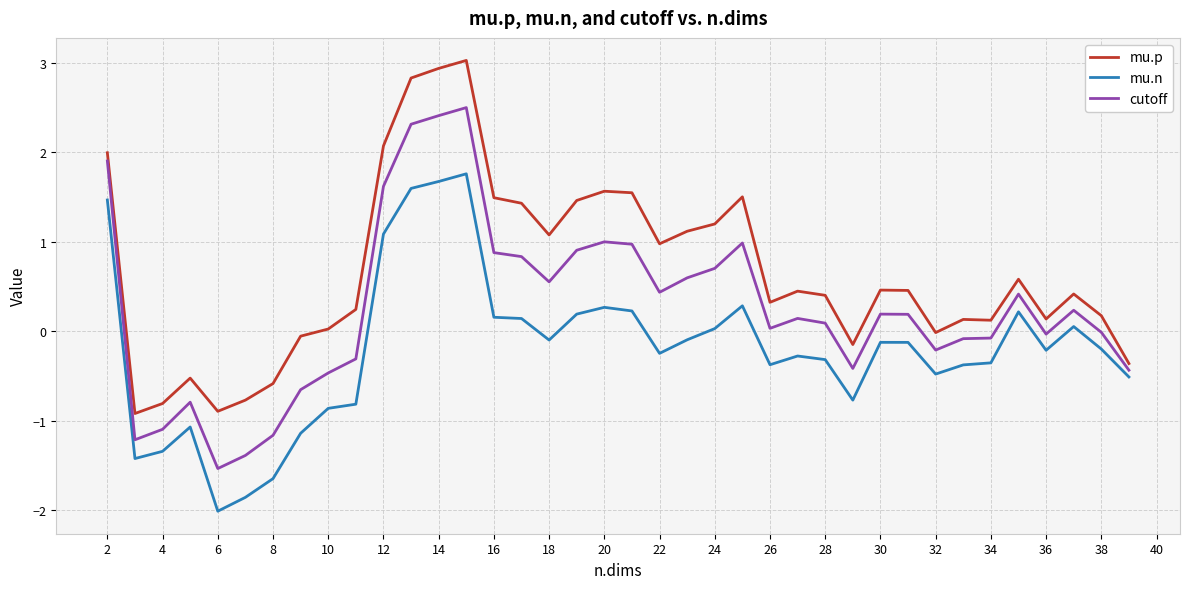

What is the lowest value of the mu.n series?

-2.0